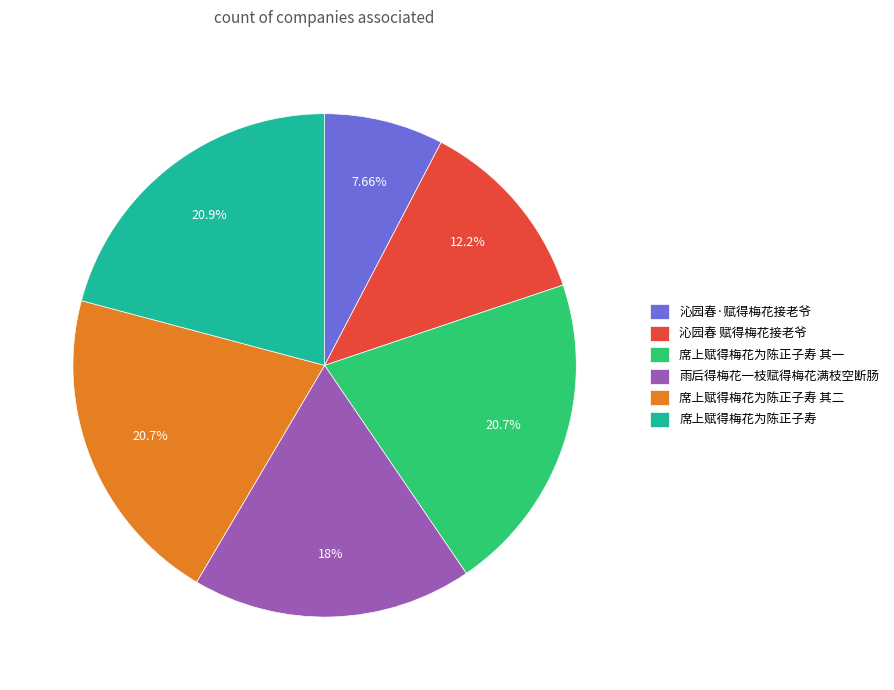

Is it true that 席上赋得梅花为陈正子寿 其二 is 14% of the pie?

False